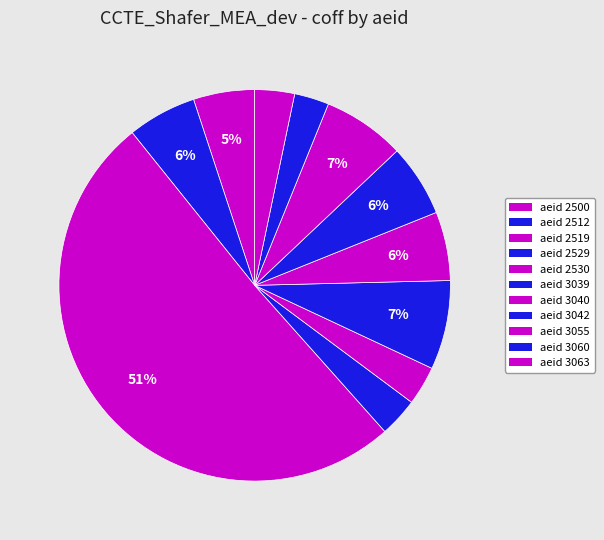

How many segments does this pie chart have?

11